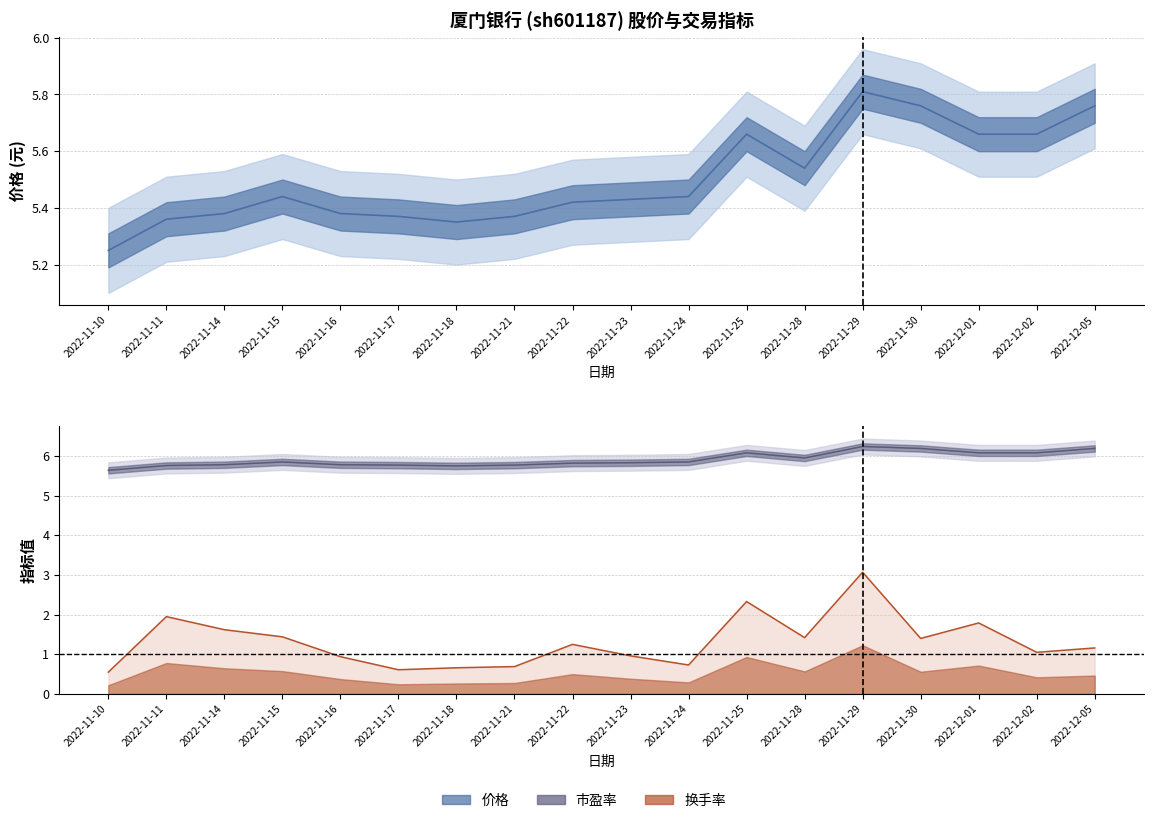

Which label corresponds to the largest value in the chart?

2022-11-29